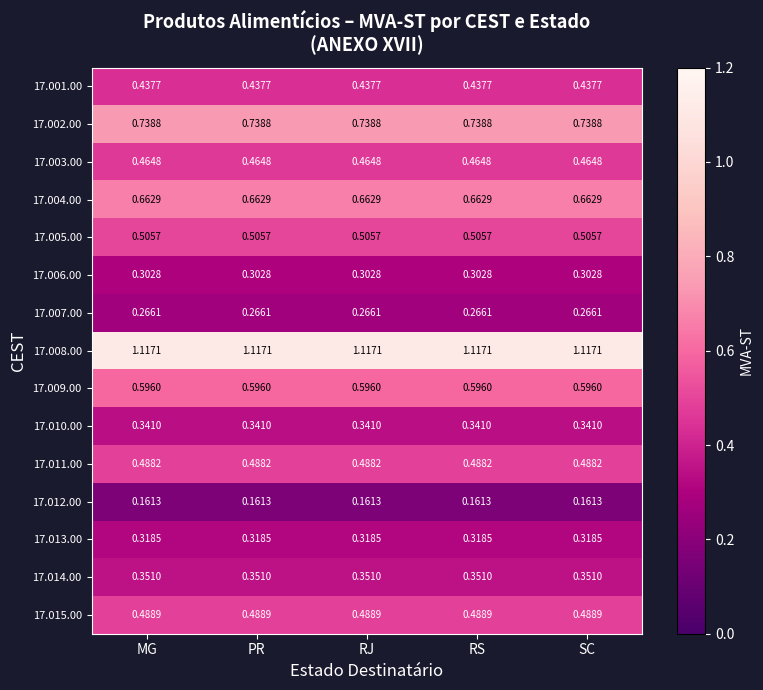

Is the value of 17.013.00 at RS greater than the value of 17.007.00 at PR?

Yes